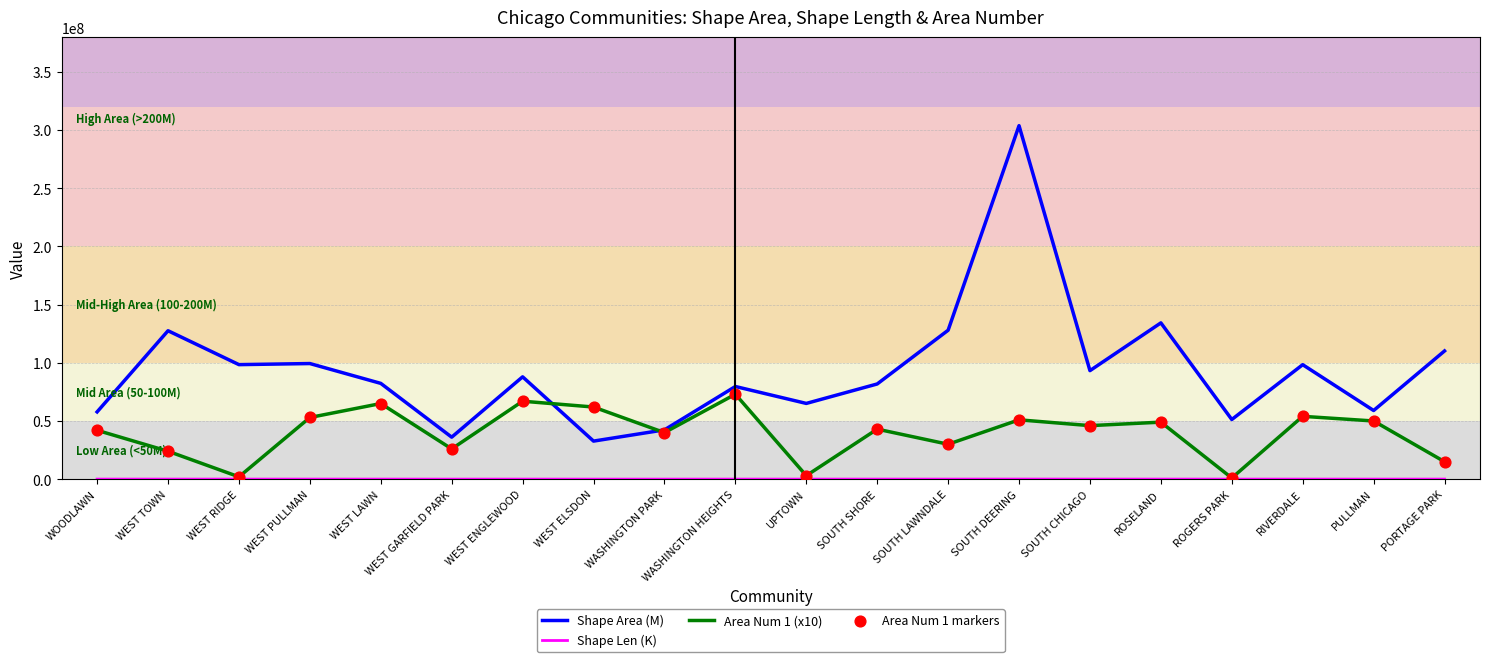

Which series has the largest total across all categories?

Shape Area (M)